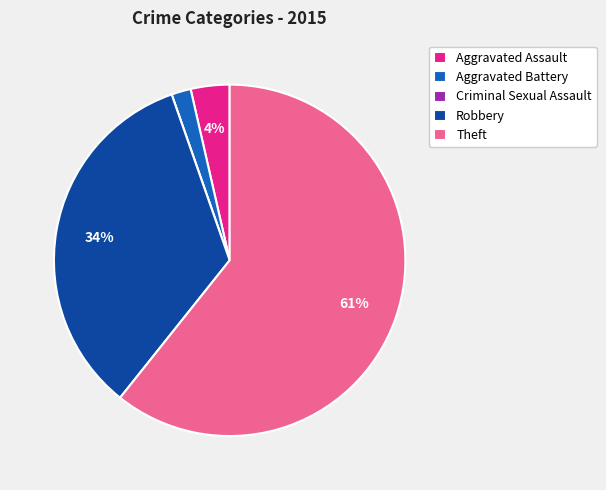

To the nearest percent, what is the average slice percentage?

20%